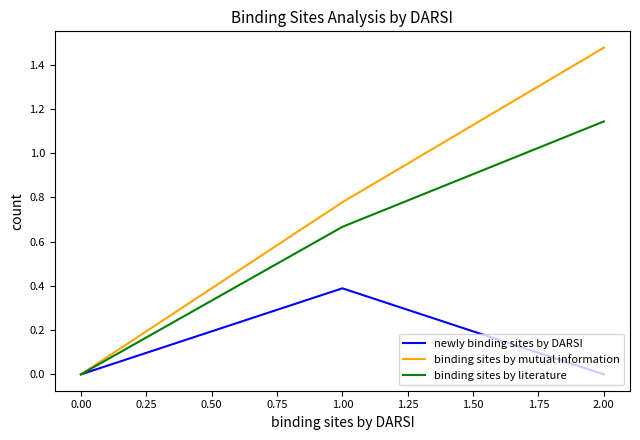

Which series has the largest total across all categories?

binding sites by mutual information